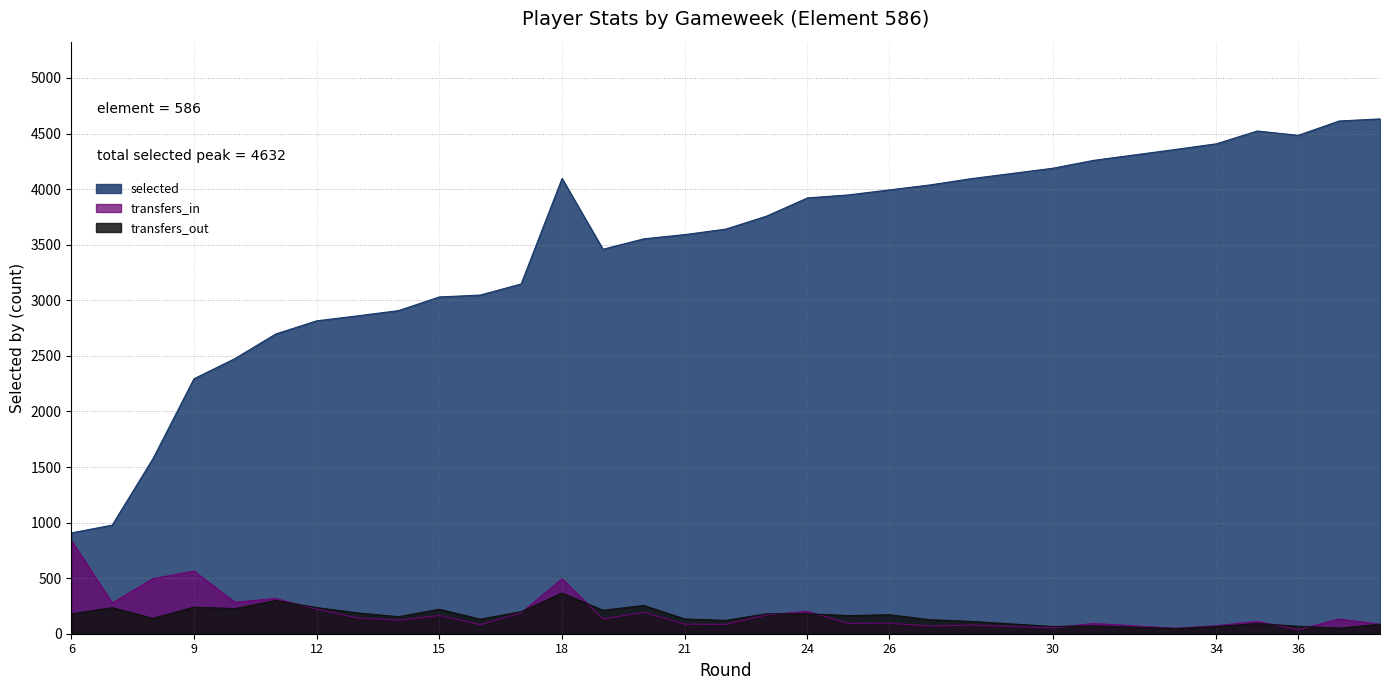

At which category does the chart reach its peak across all series?

38